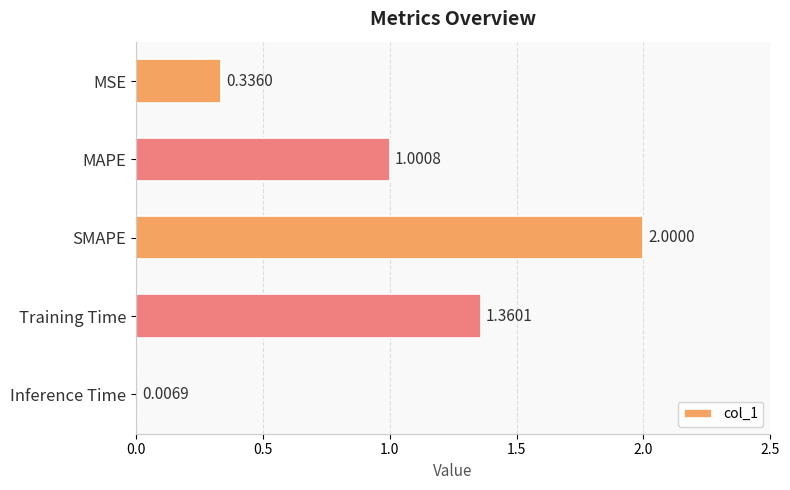

At which category does the chart reach its peak across all series?

SMAPE